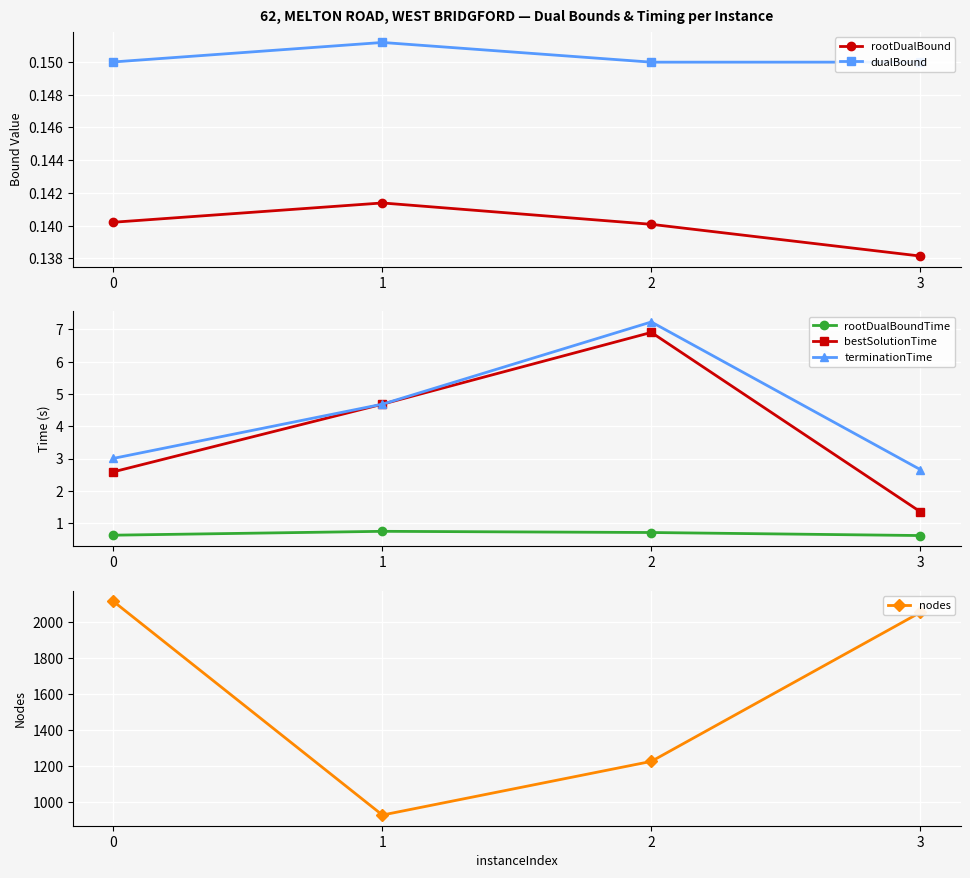

What are all the series names shown in the legend?

rootDualBound, dualBound, rootDualBoundTime, bestSolutionTime, terminationTime, nodes